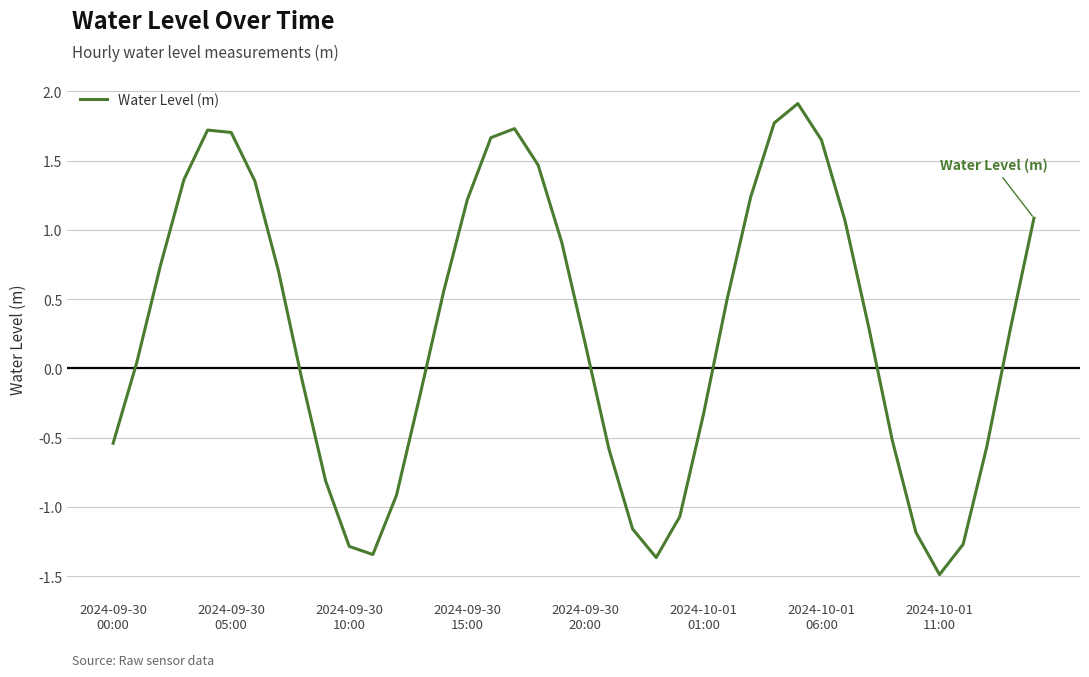

What is the greatest value displayed?

1.9